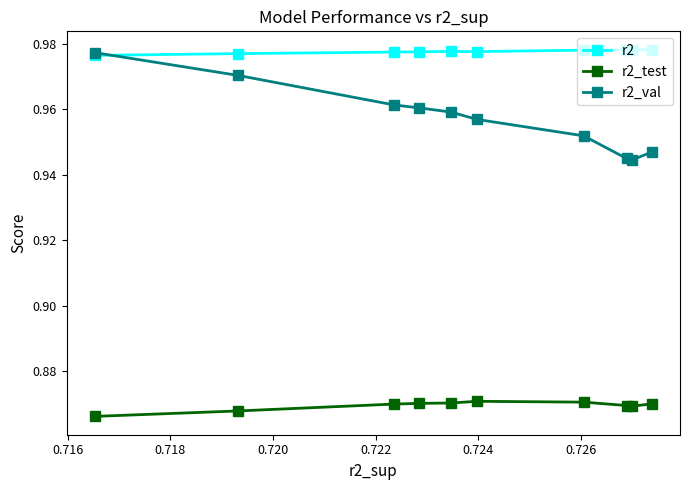

What is the value of the r2_val point at the 3rd from the left?

0.9